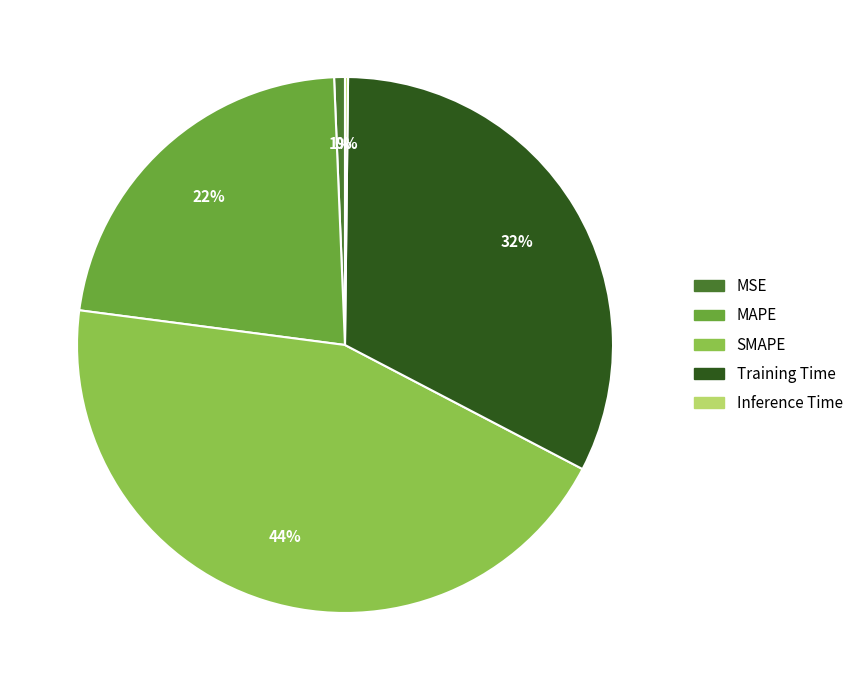

Is it true that SMAPE is 52% of the pie?

False